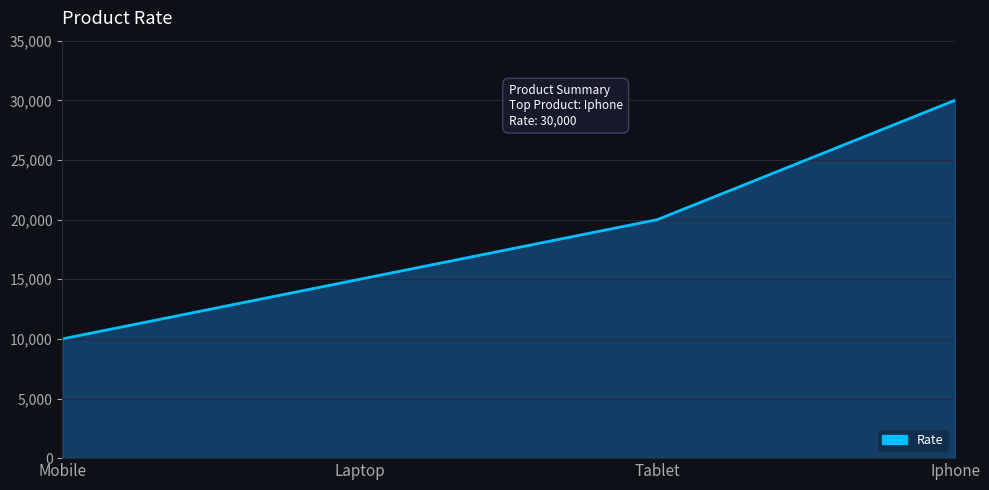

True or false: the data shows 19553 at Laptop.

False